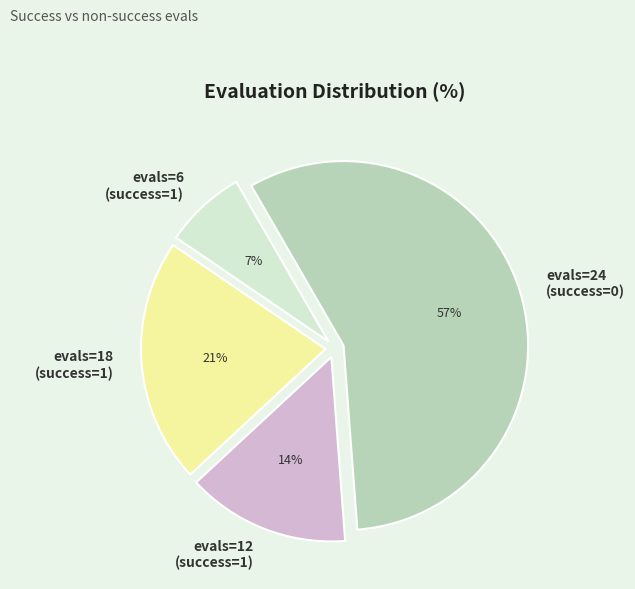

The evals=18 (success=1) slice represents 28% of the pie. True or false?

False